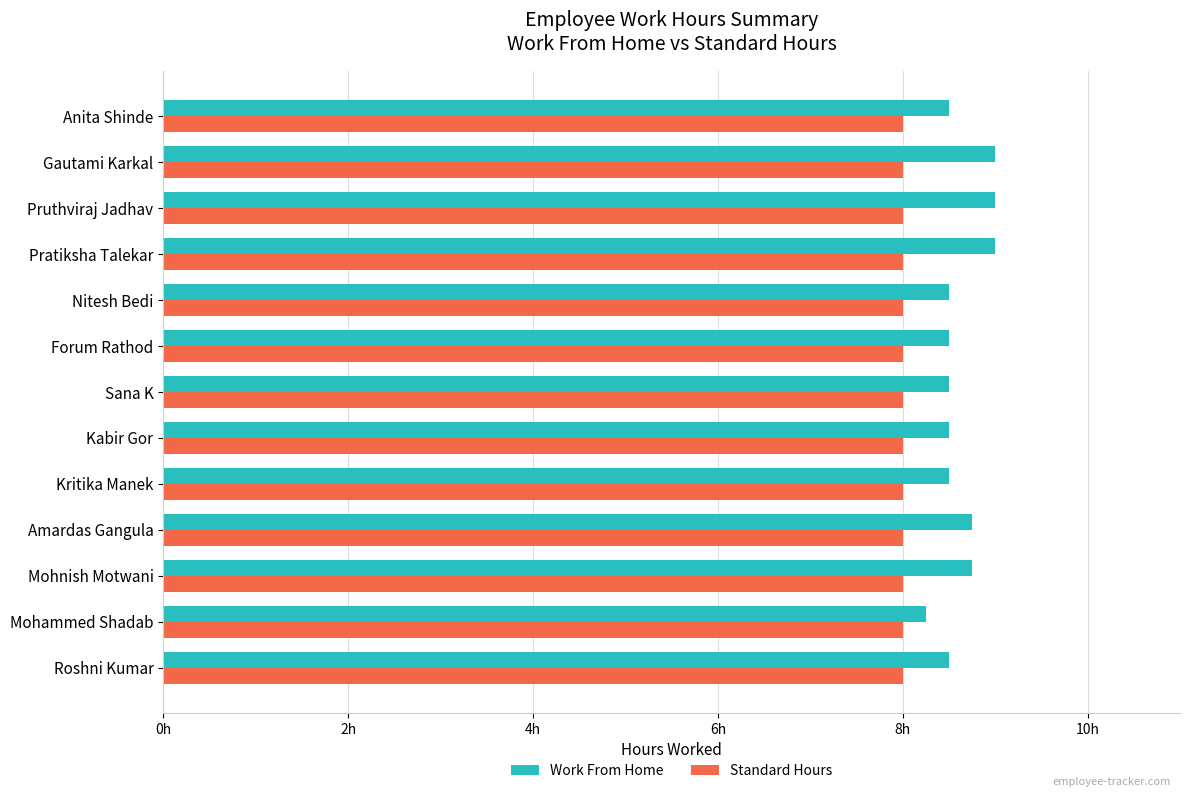

What are all the series names shown in the legend?

Work From Home, Standard Hours